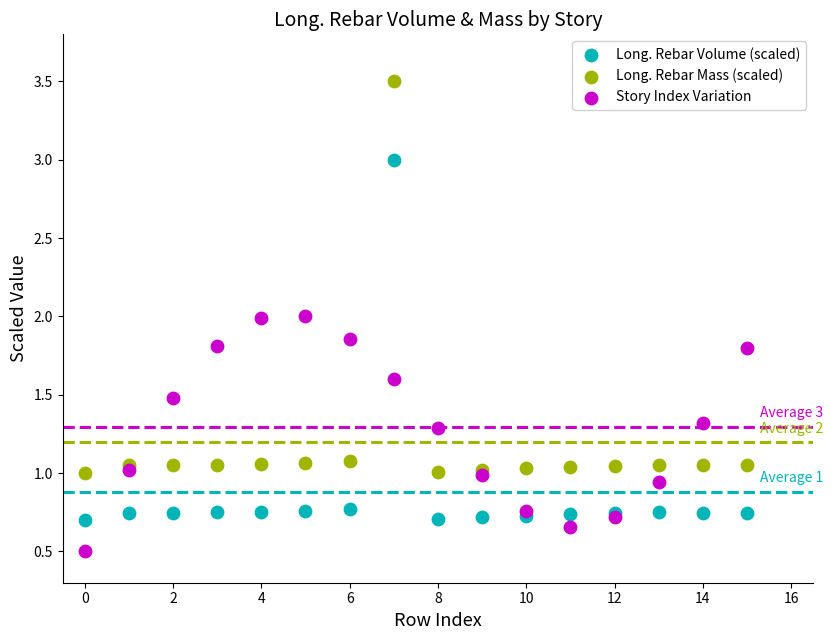

Which series contains the highest Y value?

Long. Rebar Mass (scaled)